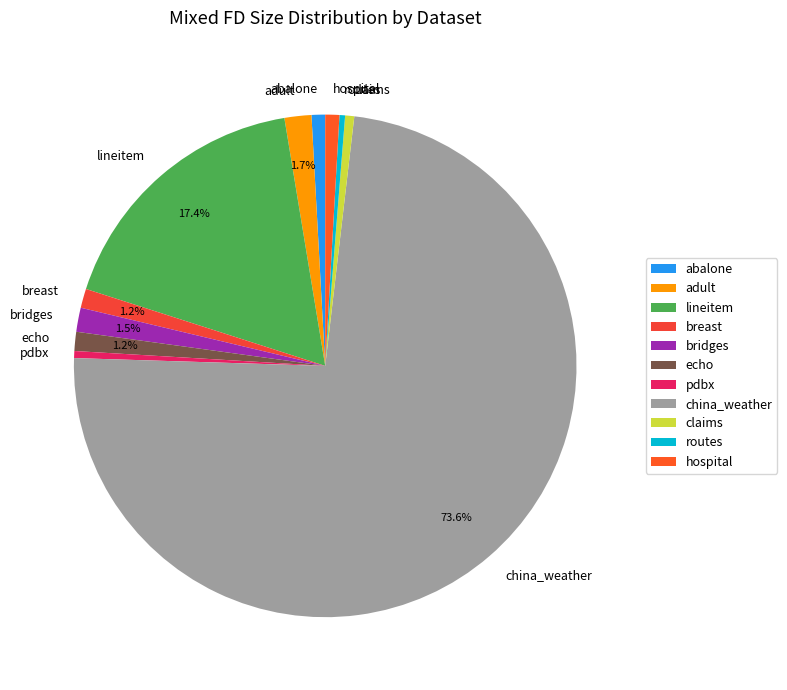

Which has a higher value, lineitem or claims?

lineitem